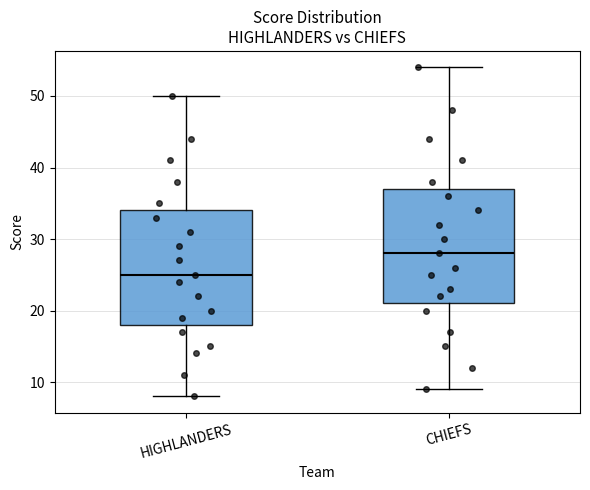

Reading left to right, read every box against the y-axis: the position of its median line, the range the box covers, and the ends of its whiskers. The values are not printed on the chart, so give them approximately, as read against the axis.

HIGHLANDERS: median 25, box 18 to 34, whiskers 8 to 50
CHIEFS: median 28, box 21 to 37, whiskers 9 to 54